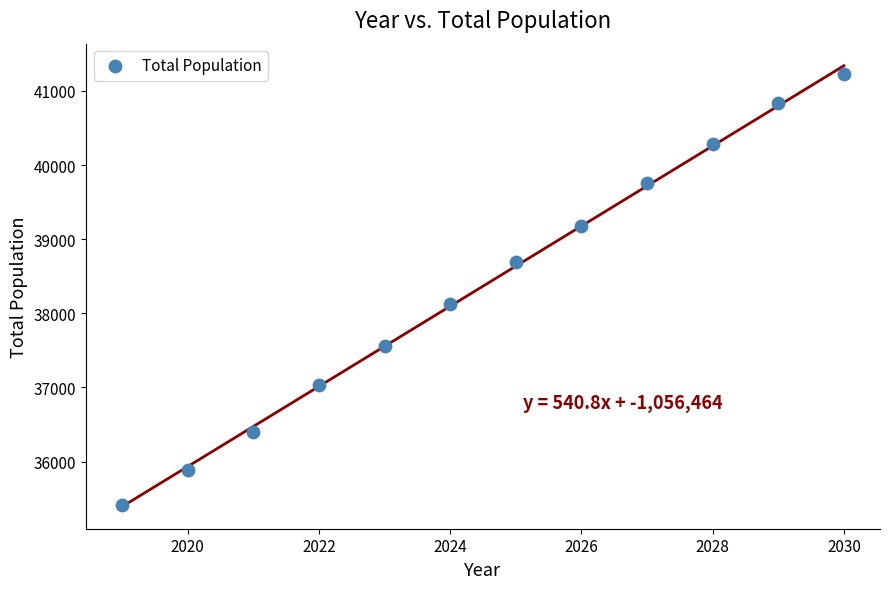

What is the range of X values (max minus min)?

11